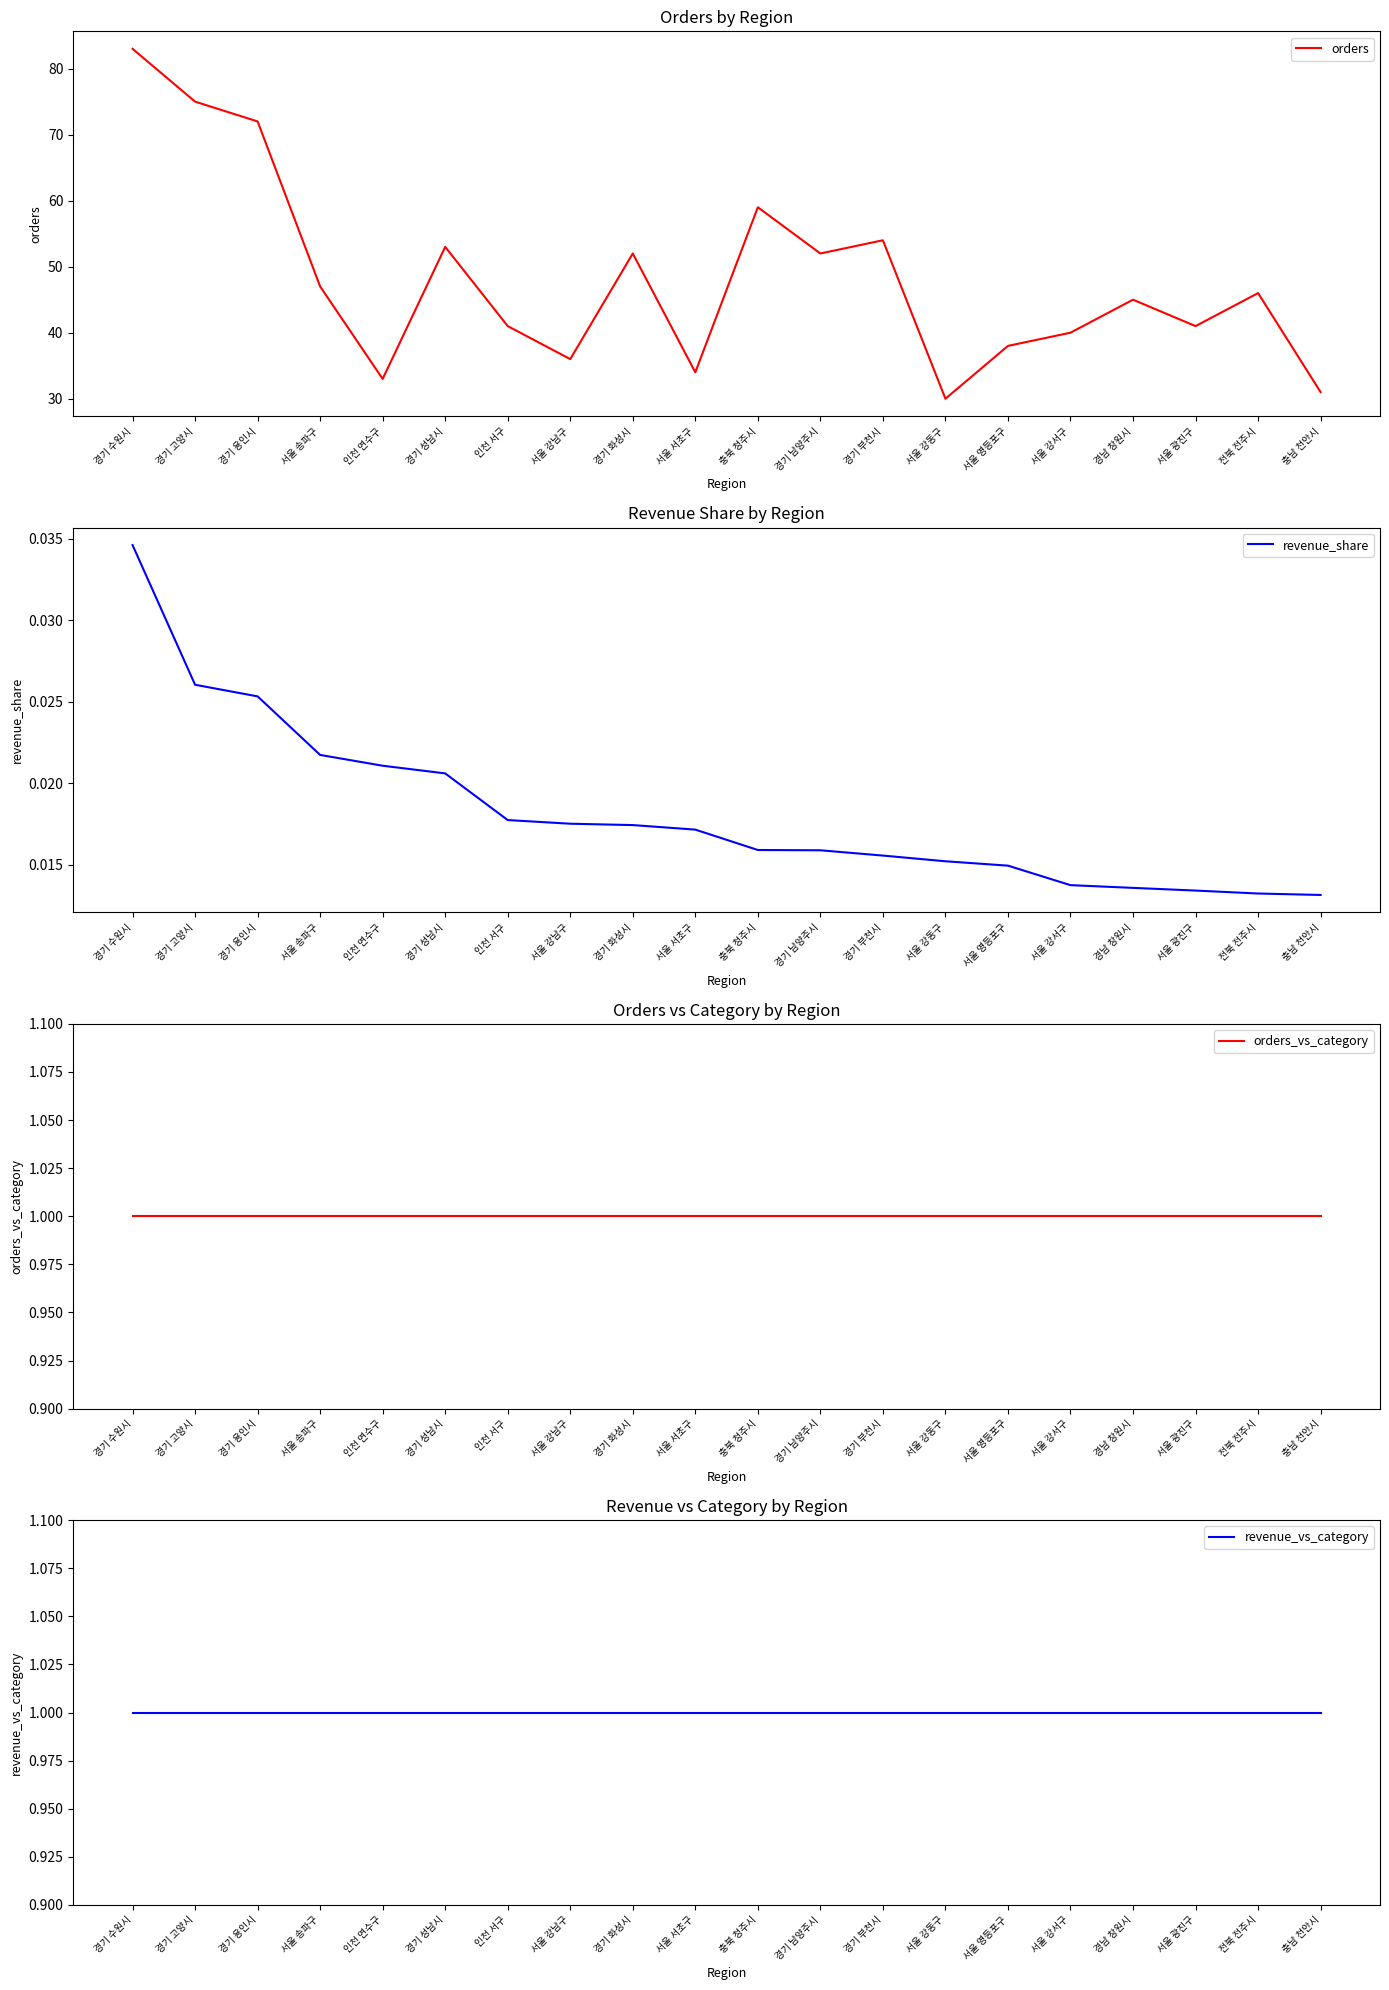

Rank the categories by orders value from highest to lowest.

경기 수원시, 경기 고양시, 경기 용인시, 충북 청주시, 경기 부천시, 경기 성남시, 경기 화성시, 경기 남양주시, 서울 송파구, 전북 전주시, 경남 창원시, 인천 서구, 서울 광진구, 서울 강서구, 서울 영등포구, 서울 강남구, 서울 서초구, 인천 연수구, 충남 천안시, 서울 강동구